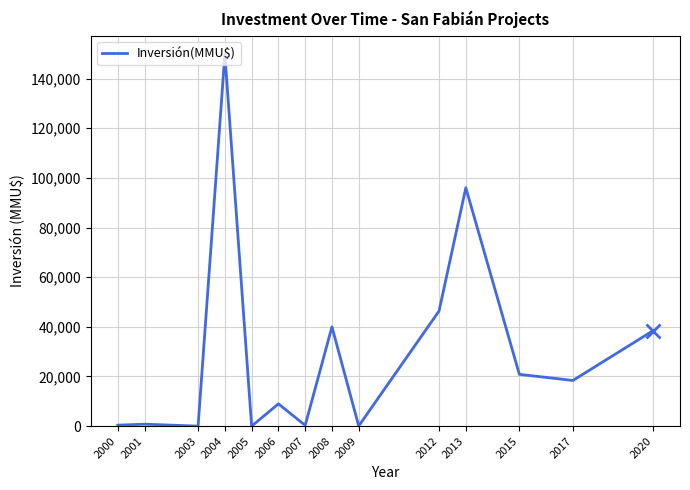

The chart shows a value of 89135 at 2004. True or false?

False